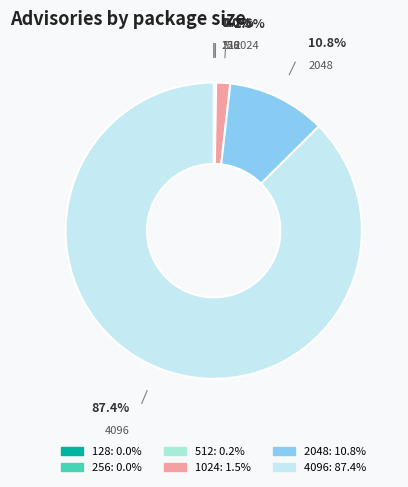

Combined, do 2048 and 1024 account for over 50%?

No